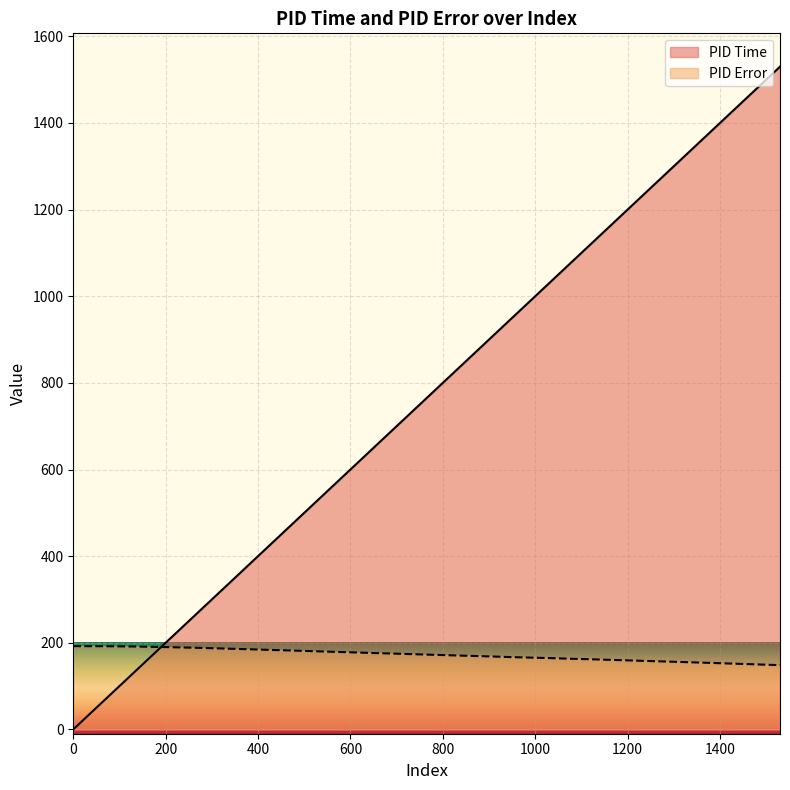

Reading right to left, list all the values displayed in this chart.

PID Time: 1530.0	1494.0	1450.0	1417.0	1385.0	1349.0	1315.0	1280.0	1248.0	1215.0	1181.0	1150.0	1114.0	1074.0	1028.0	993.0	951.0	915.0	874.0	832.0	795.0	758.0	722.0	676.0	641.0	606.0	564.0	508.0	471.0	427.0	370.0	331.0	294.0	256.0	215.0	174.0	135.0	75.0	0.0	0.0
PID Error: 148.3	149.6	151.1	152.2	153.3	154.5	155.6	156.7	157.8	158.9	159.9	161.0	162.0	163.2	164.7	165.7	166.8	168.1	169.3	170.6	171.8	172.9	174.1	175.5	176.6	177.8	179.0	180.9	182.1	183.5	185.3	186.5	187.6	188.7	189.6	190.6	191.3	192.0	192.2	192.2